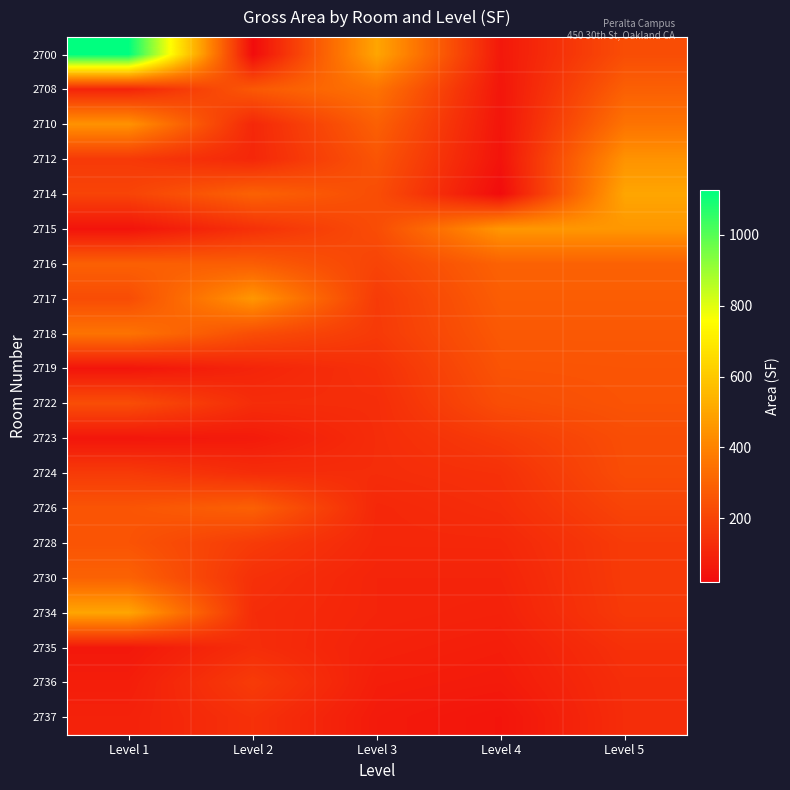

Rank the series by their maximum value, from lowest to highest.

2735, 2737, 2736, 2724, 2723, 2722, 2728, 2719, 2726, 2716, 2730, 2708, 2718, 2710, 2712, 2715, 2717, 2714, 2734, 2700